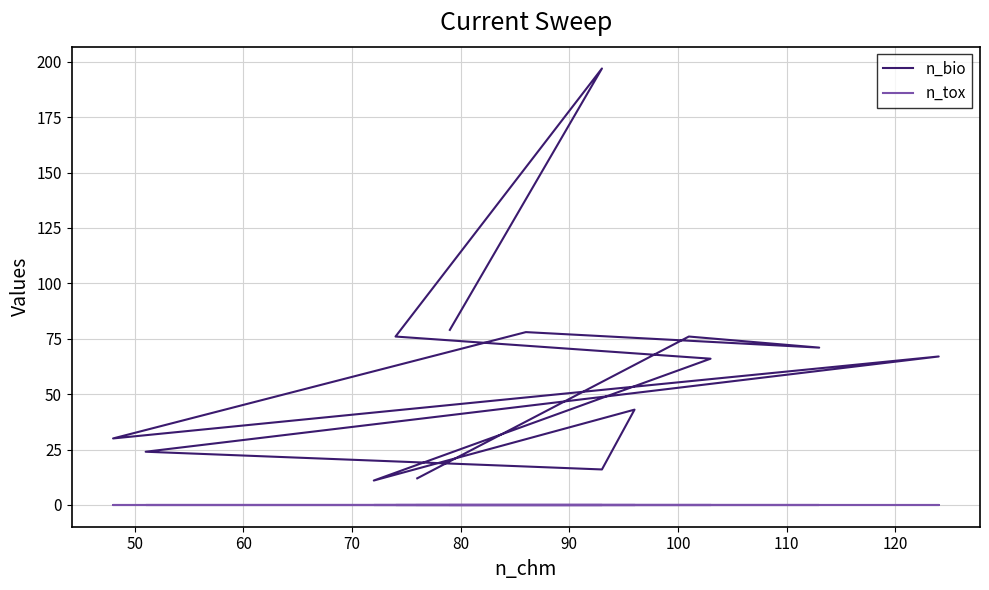

True or false: n_tox and n_bio intersect in this chart.

False